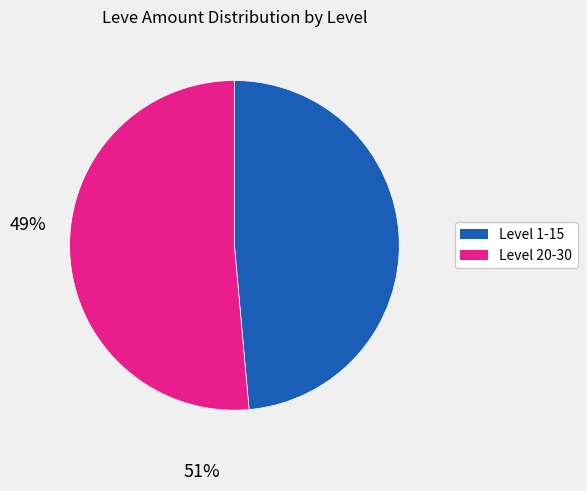

Does any single category account for the majority?

Yes